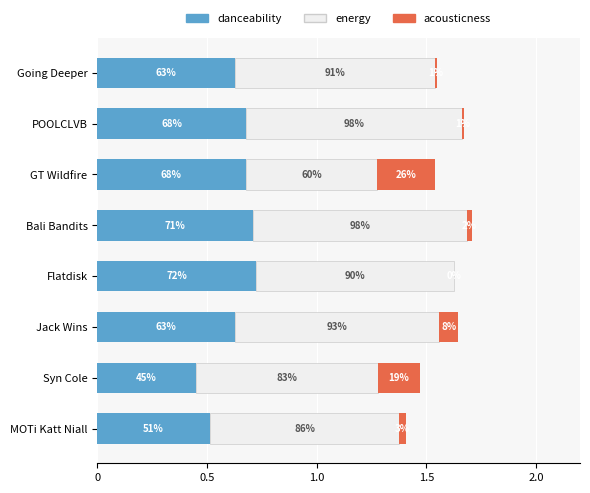

What are all the series names shown in the legend?

danceability, energy, acousticness